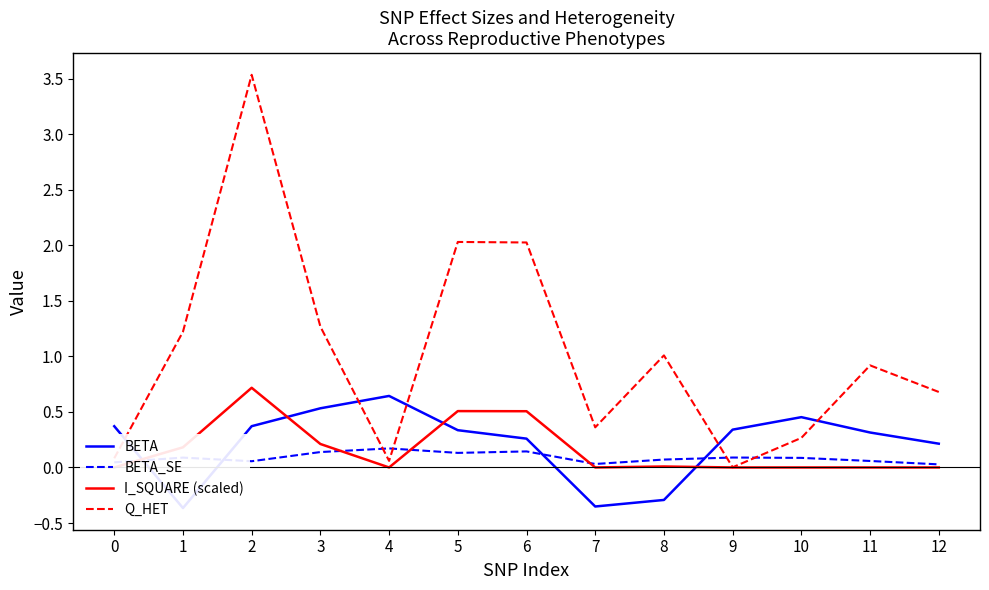

What is the value of the BETA point at the 7th from the left?

0.3